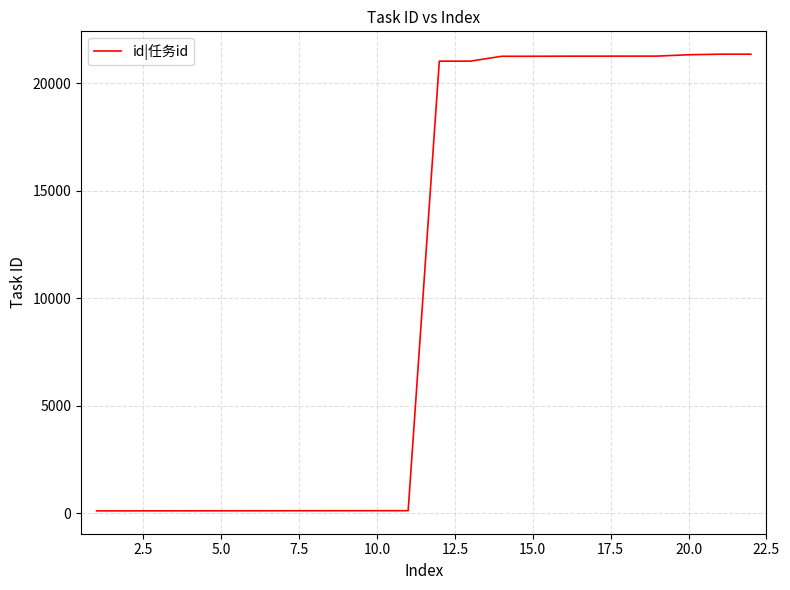

What is the maximum value shown in the chart?

21341